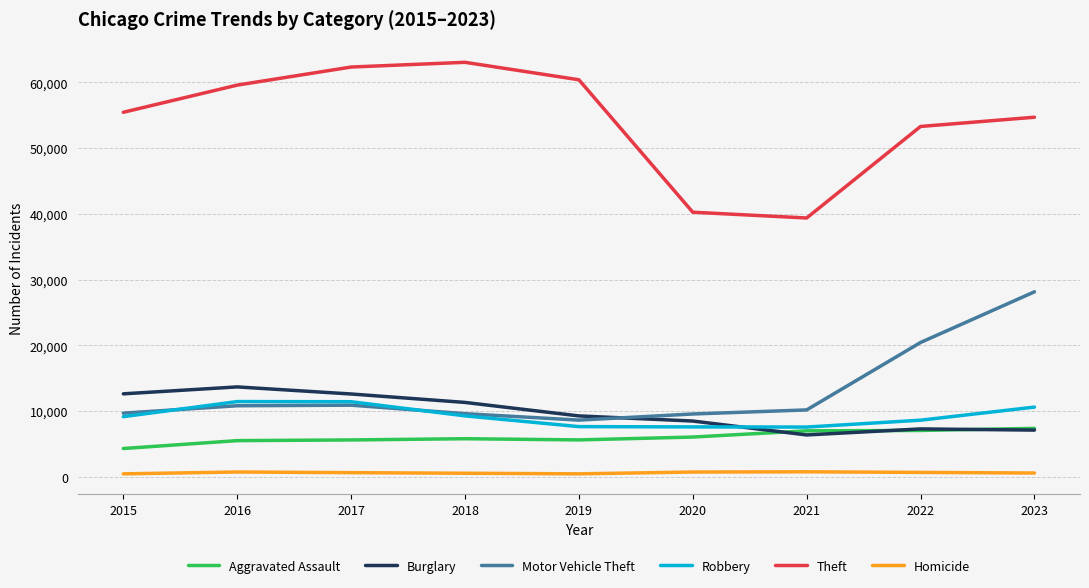

The value of Motor Vehicle Theft at 2017 is 15442. True or false?

False